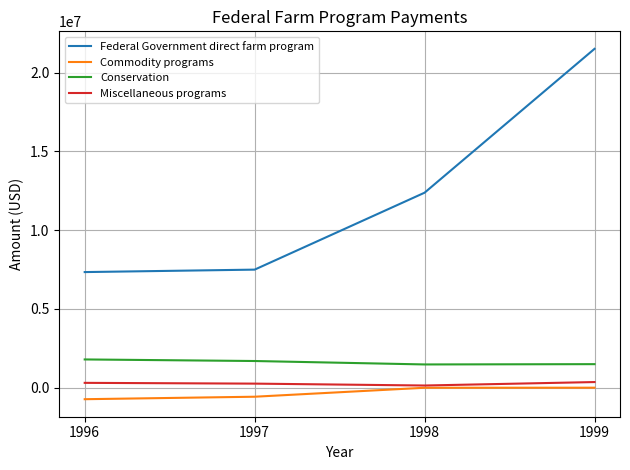

What is the sum of the Miscellaneous programs values at 1997 and 1996?

563235